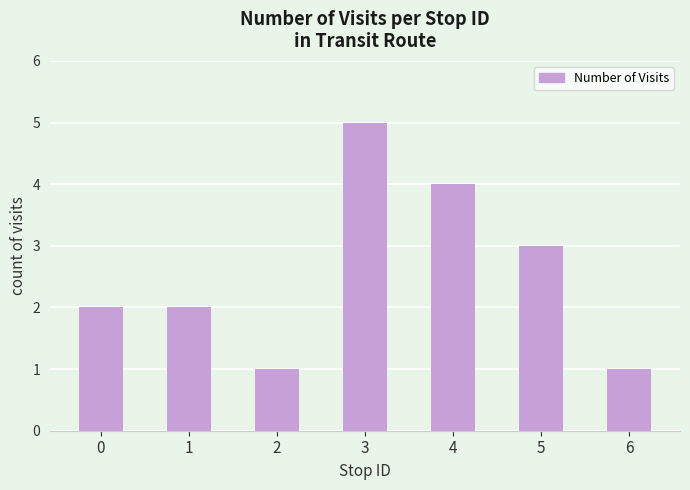

Reading left to right, list all the values displayed in this chart.

0=2	1=2	2=1	3=5	4=4	5=3	6=1